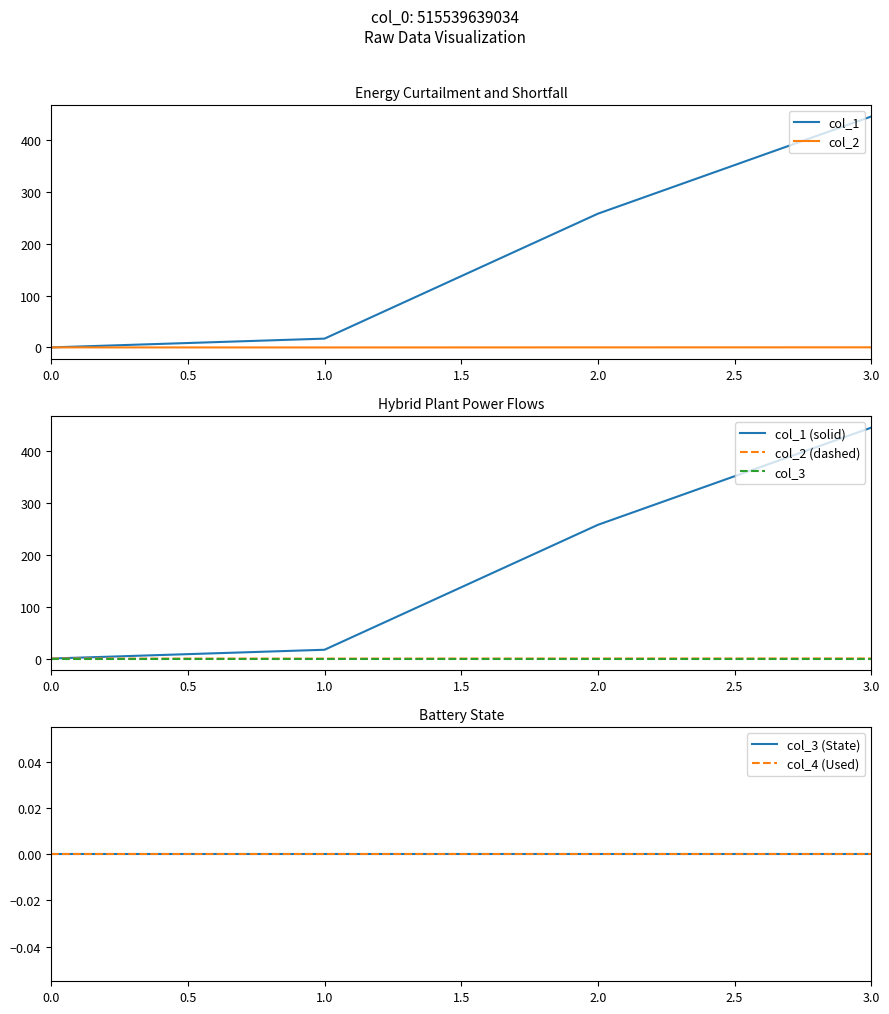

Between 2 and 1, which is larger?

2